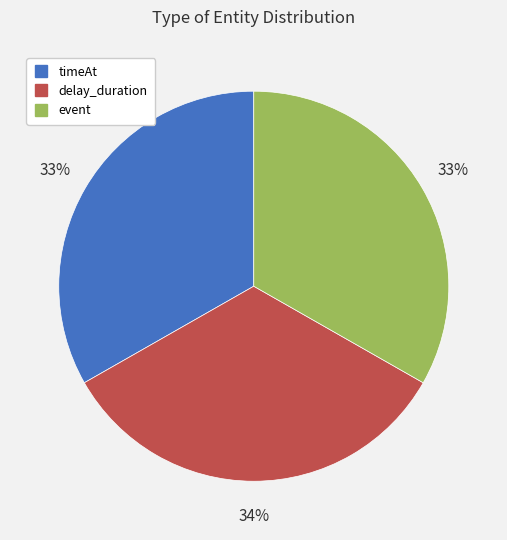

Is there any slice that represents more than half of the pie?

No